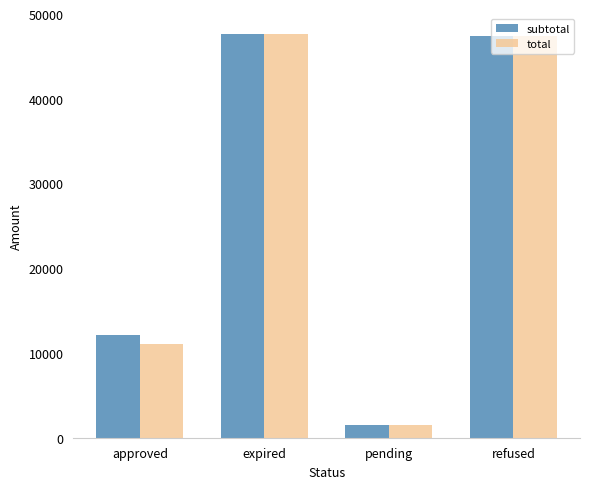

The total series shows 78420.9 at expired. True or false?

False